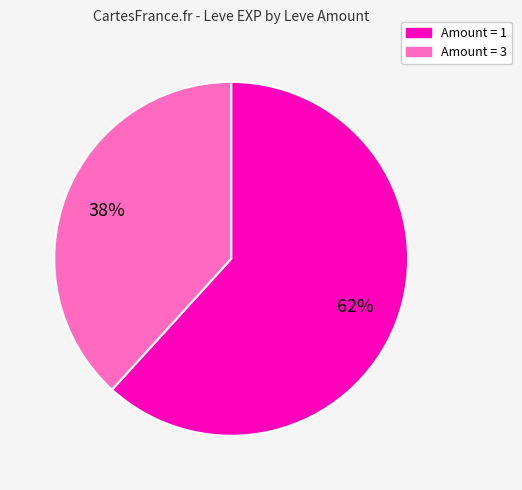

To the nearest percent, what is the difference between the largest and smallest slice percentages?

24%